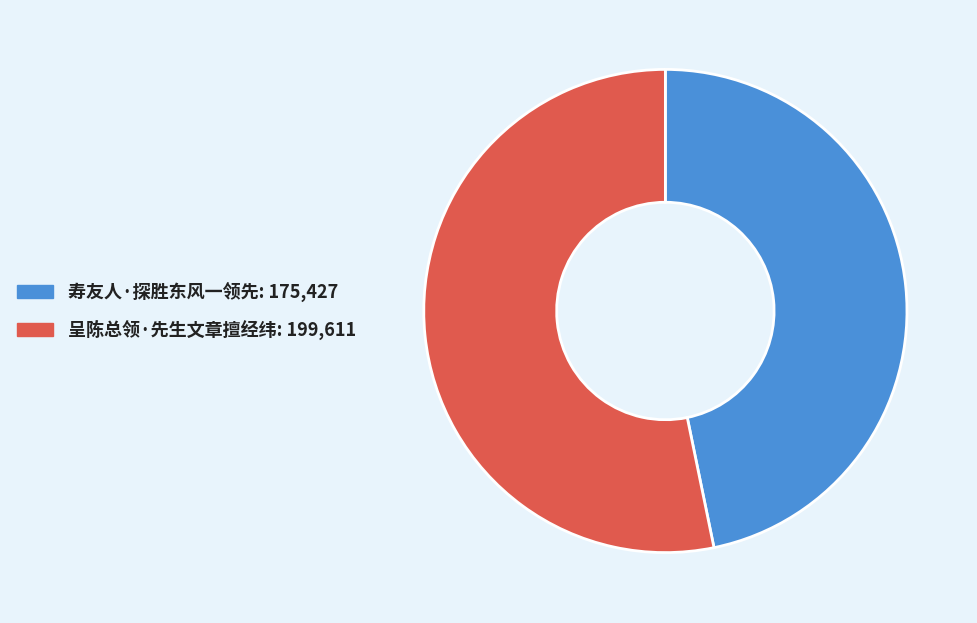

Does 寿友人·探胜东风一领先 account for over 50% of the chart?

No